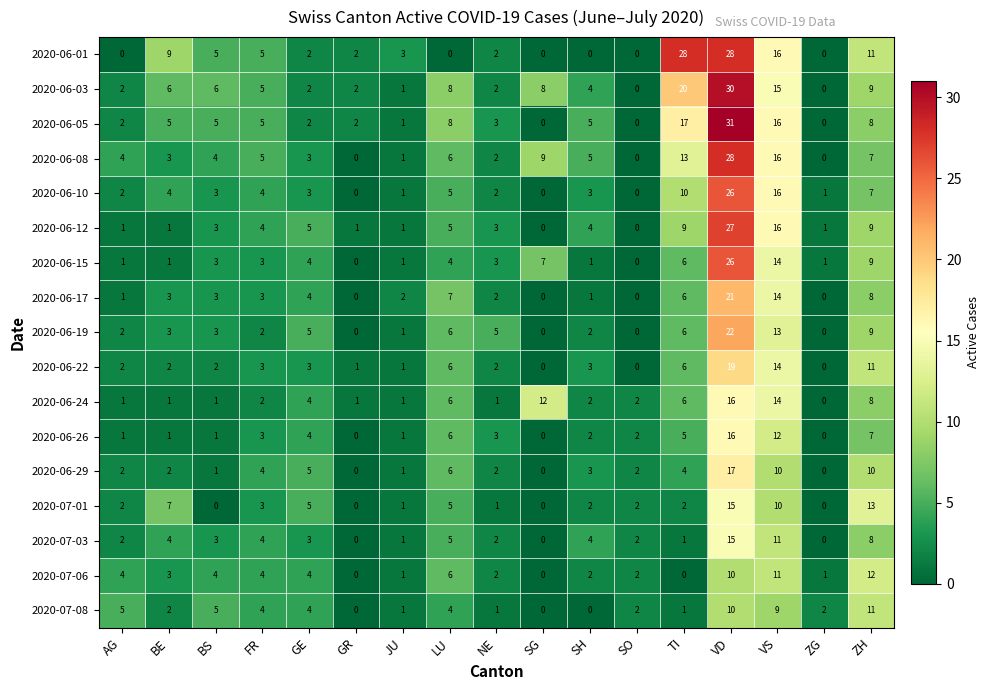

True or false: 2020-06-08 has a value of -13 at SO.

False